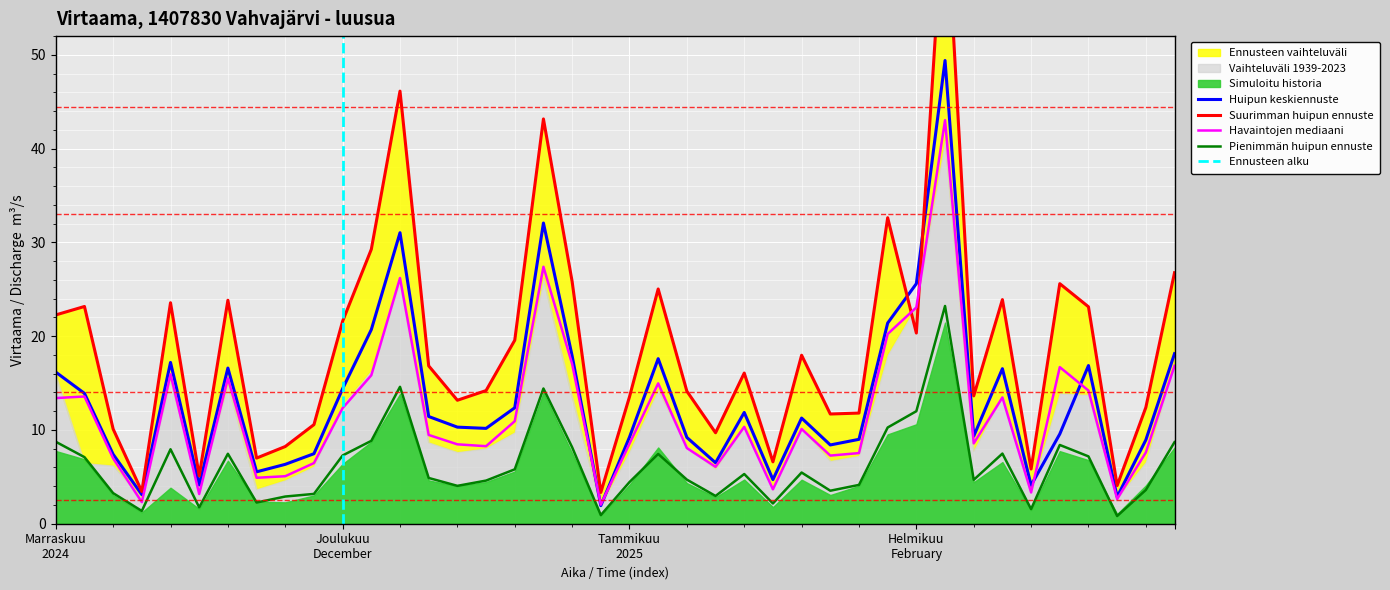

What is the highest value of the Huipun keskiennuste series?

49.4